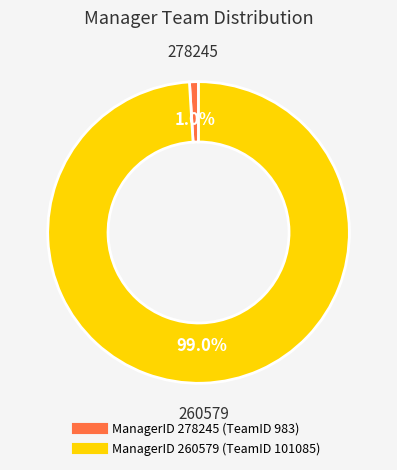

Count the number of slices in the pie.

2